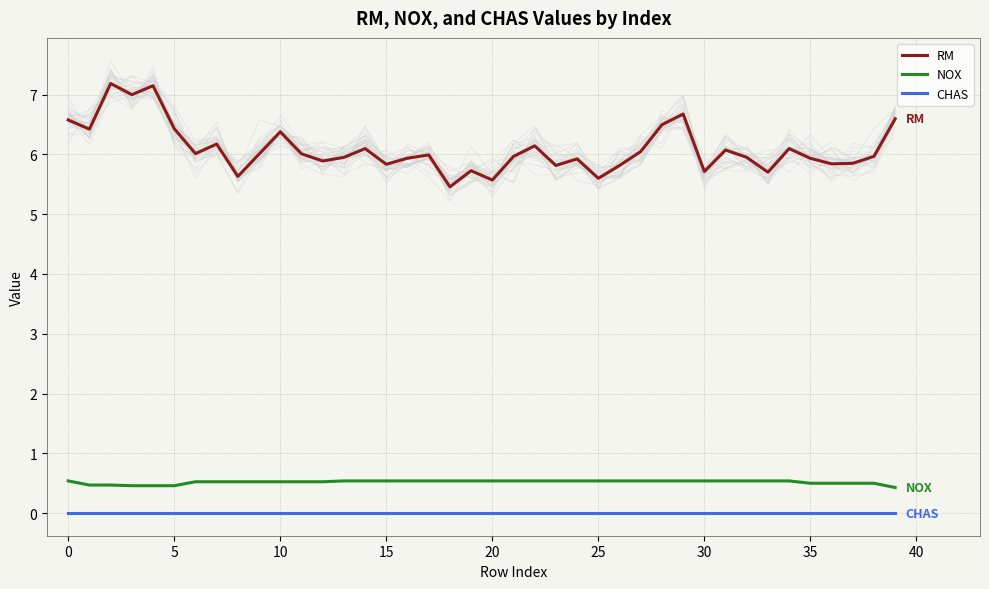

Reading right to left, transcribe all the data shown in this chart.

RM: 6.6	6.0	5.8	5.8	5.9	6.1	5.7	6.0	6.1	5.7	6.7	6.5	6.0	5.8	5.6	5.9	5.8	6.1	6.0	5.6	5.7	5.5	6.0	5.9	5.8	6.1	5.9	5.9	6.0	6.4	6.0	5.6	6.2	6.0	6.4	7.1	7.0	7.2	6.4	6.6
NOX: 0.4	0.5	0.5	0.5	0.5	0.5	0.5	0.5	0.5	0.5	0.5	0.5	0.5	0.5	0.5	0.5	0.5	0.5	0.5	0.5	0.5	0.5	0.5	0.5	0.5	0.5	0.5	0.5	0.5	0.5	0.5	0.5	0.5	0.5	0.5	0.5	0.5	0.5	0.5	0.5
CHAS: 0.0	0.0	0.0	0.0	0.0	0.0	0.0	0.0	0.0	0.0	0.0	0.0	0.0	0.0	0.0	0.0	0.0	0.0	0.0	0.0	0.0	0.0	0.0	0.0	0.0	0.0	0.0	0.0	0.0	0.0	0.0	0.0	0.0	0.0	0.0	0.0	0.0	0.0	0.0	0.0